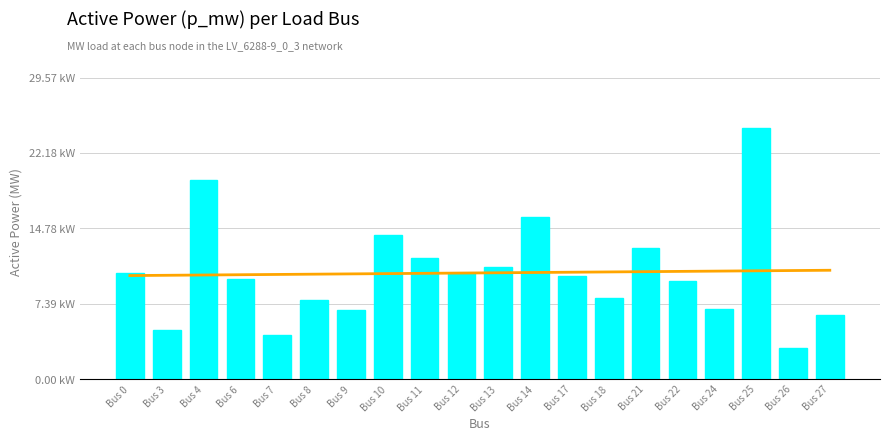

Between Bus 6 and Bus 26, which series saw the biggest shift?

p_mw